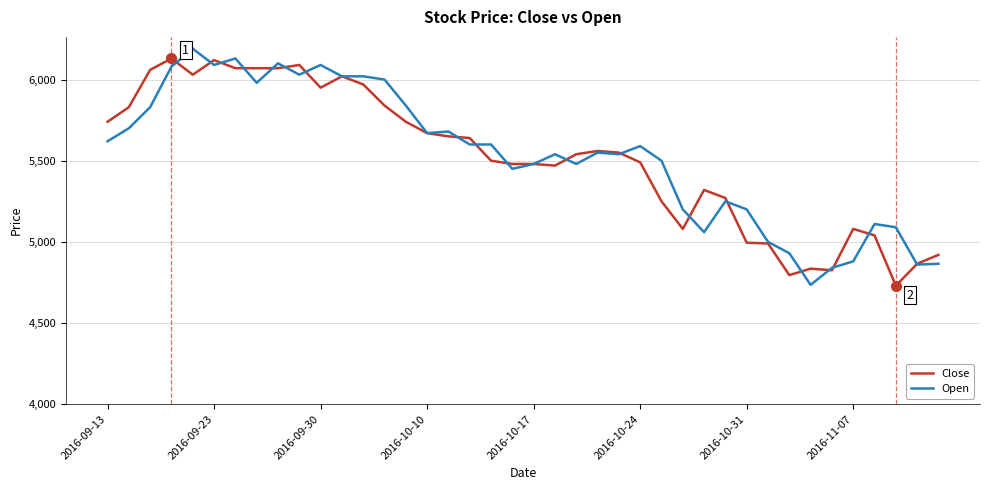

What is the greatest value displayed?

6190